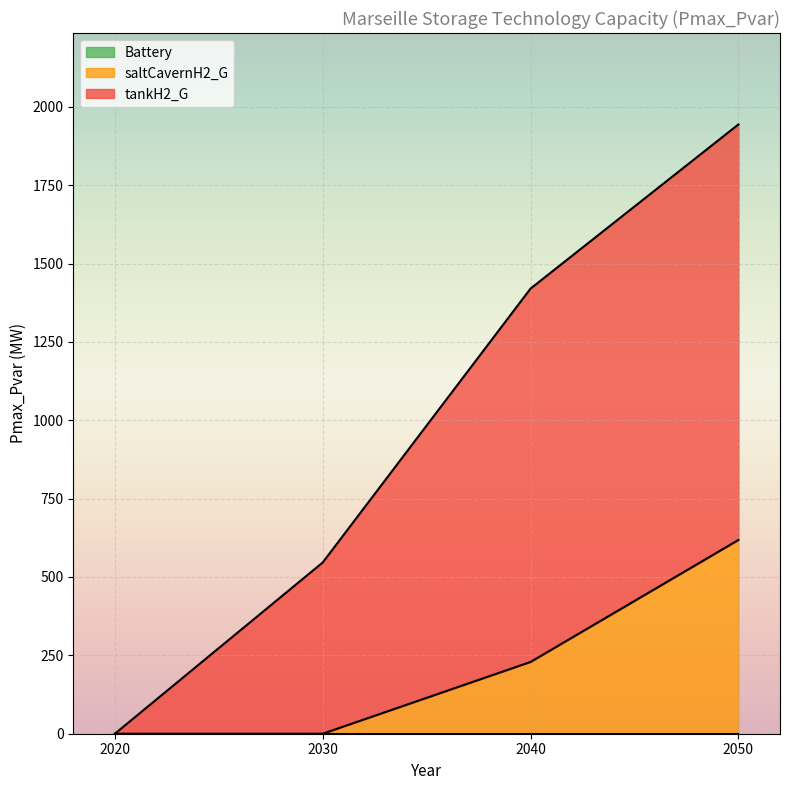

List the series in order of their overall mean, lowest first.

saltCavernH2_G, tankH2_G